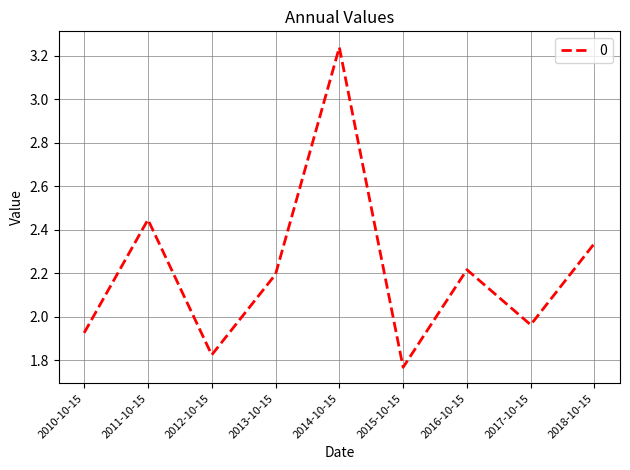

True or false: the data shows 3.8 at 2016-10-15.

False